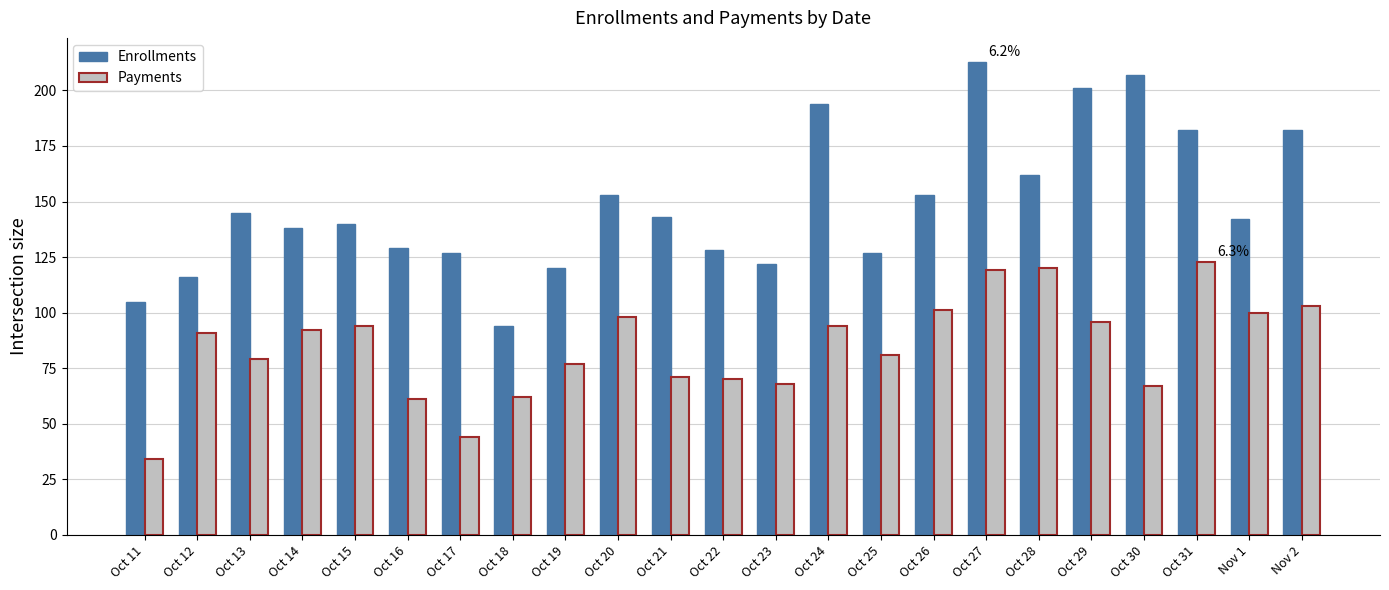

Rank the series at Oct 15 from lowest to highest value.

Payments, Enrollments